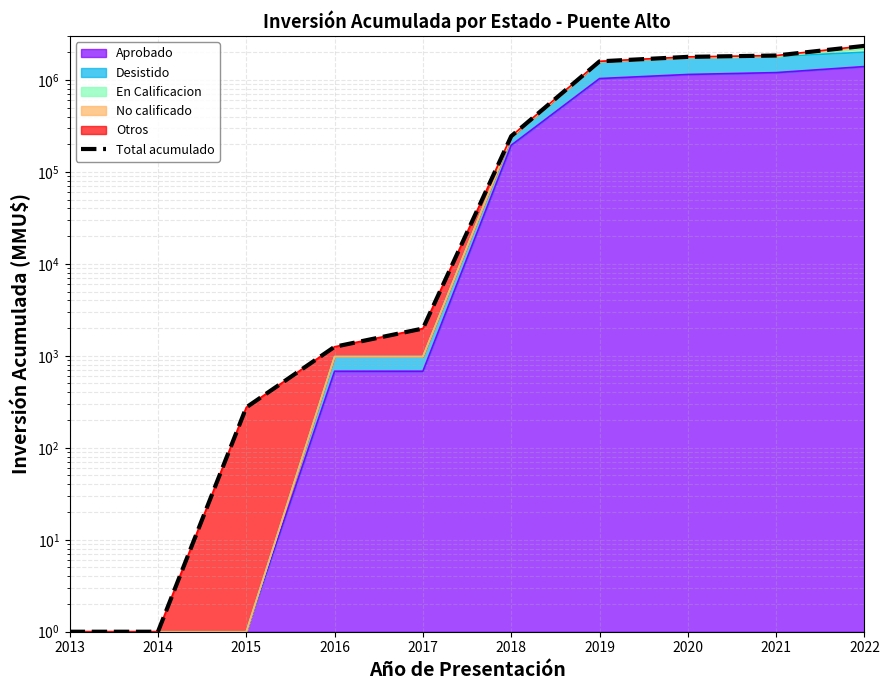

What is the difference between the second highest and minimum values?

1840914